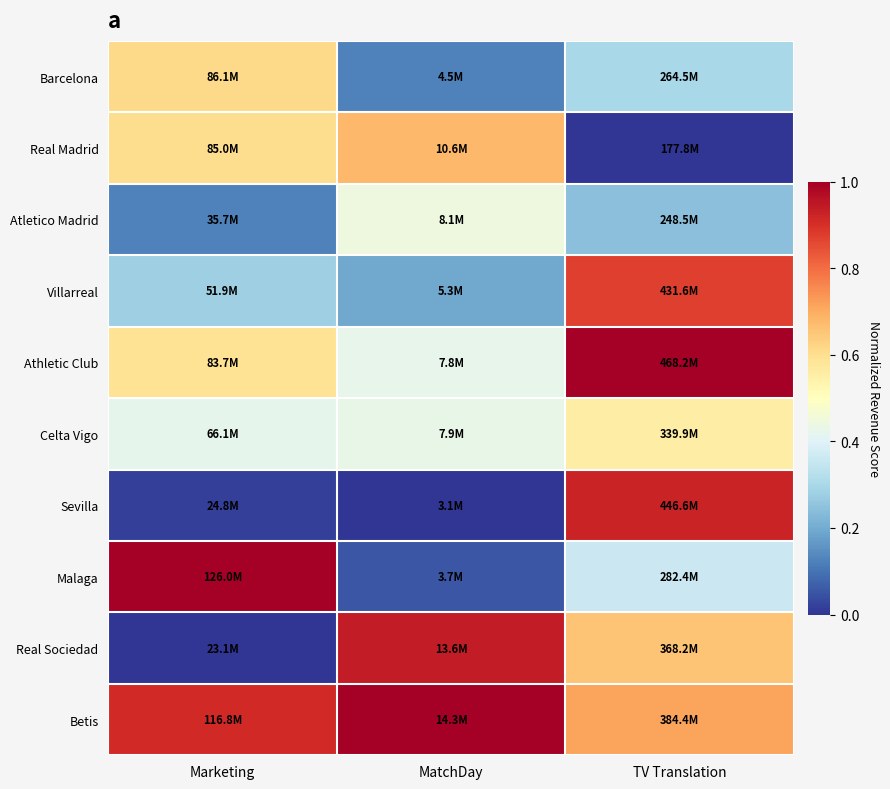

Which has a higher value, Marketing or MatchDay?

Marketing